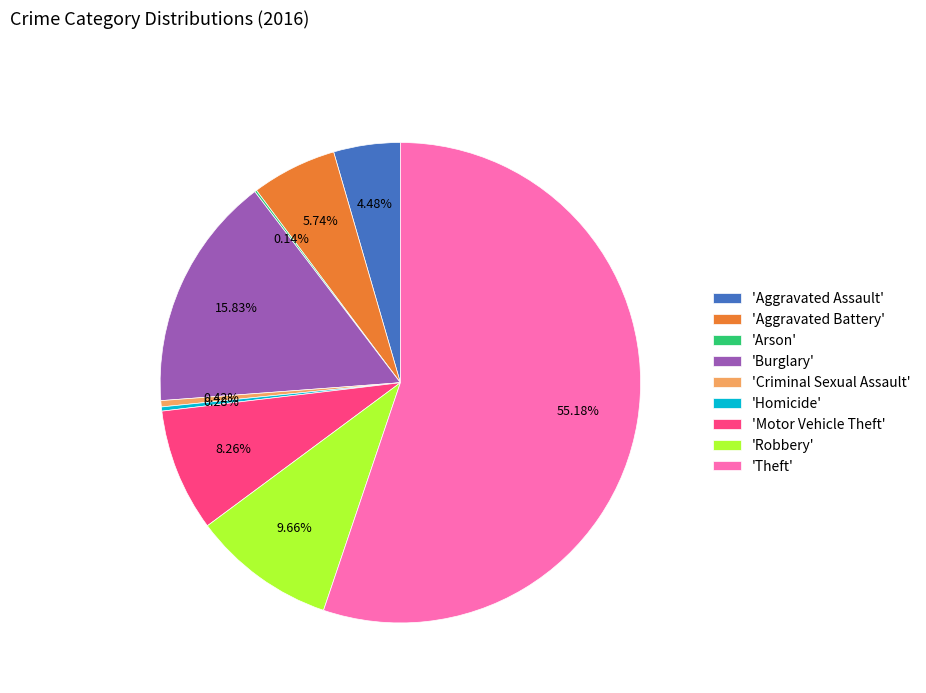

Which category has the biggest portion of the pie?

'Theft'